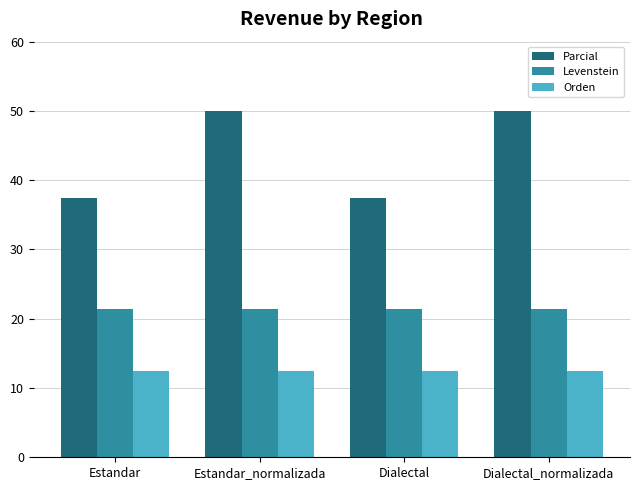

Reading right to left, list all the values displayed in this chart.

Parcial: Dialectal_normalizada=50.0	Dialectal=37.5	Estandar_normalizada=50.0	Estandar=37.5
Levenstein: Dialectal_normalizada=21.4	Dialectal=21.4	Estandar_normalizada=21.4	Estandar=21.4
Orden: Dialectal_normalizada=12.5	Dialectal=12.5	Estandar_normalizada=12.5	Estandar=12.5